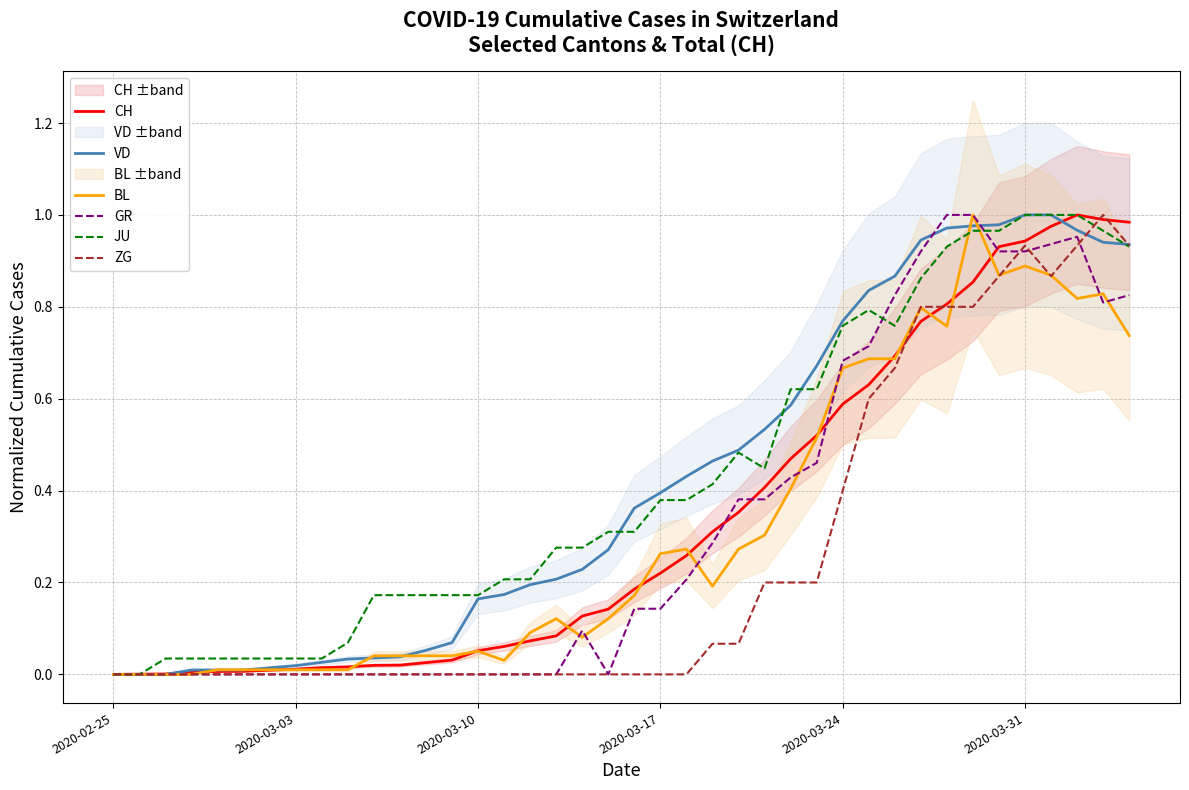

Does the chart have visible grid lines?

Yes